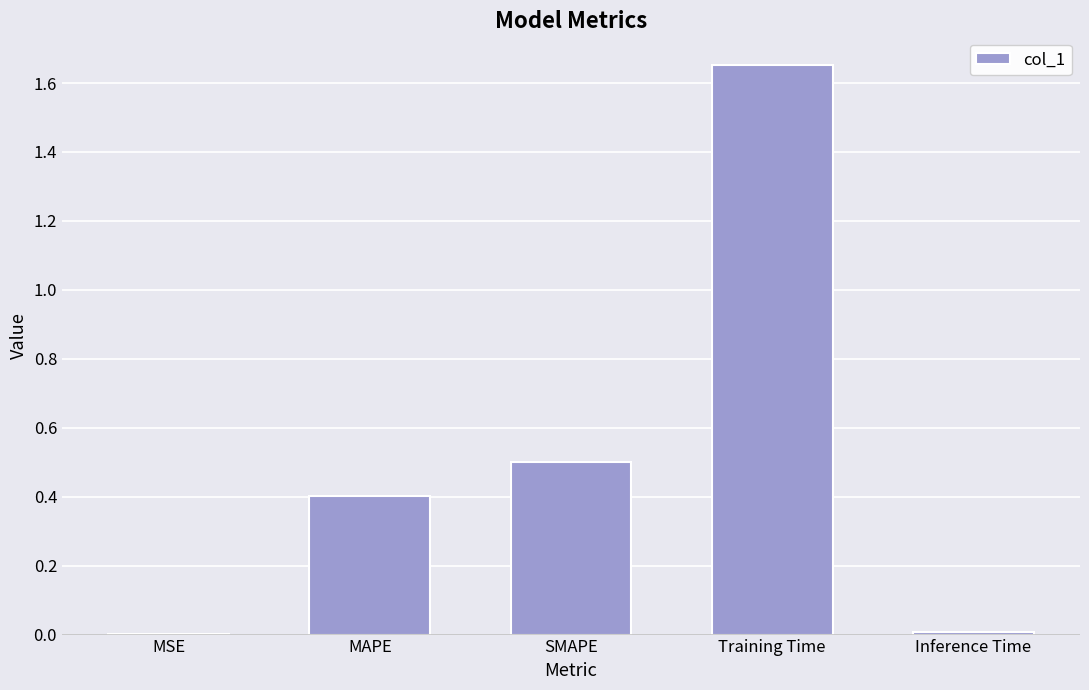

What is the approximate value at SMAPE?

0.5